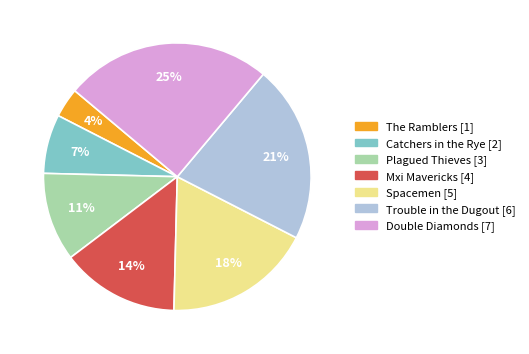

Which slice is the smallest?

The Ramblers